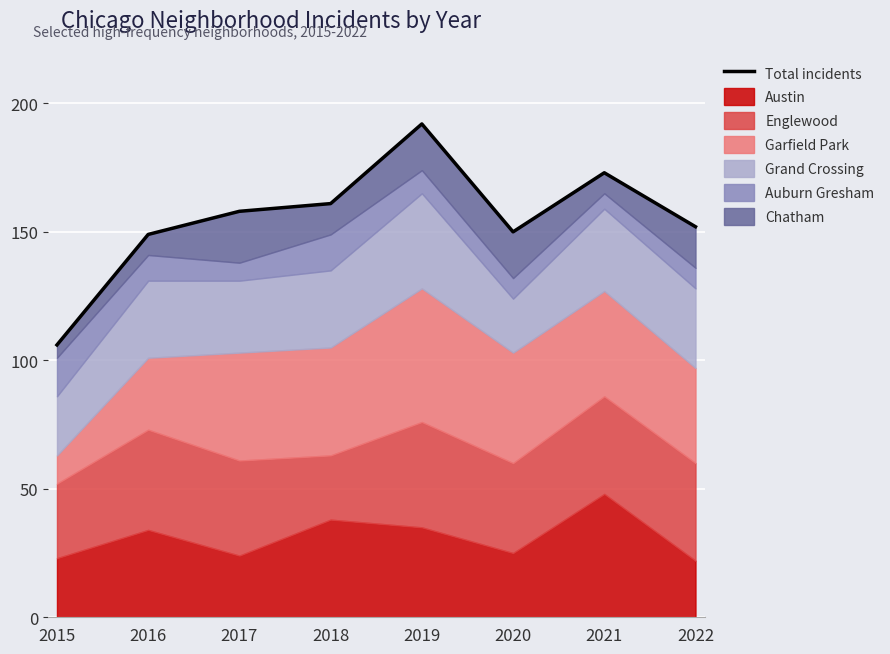

At which label is the value closest to 149?

2016